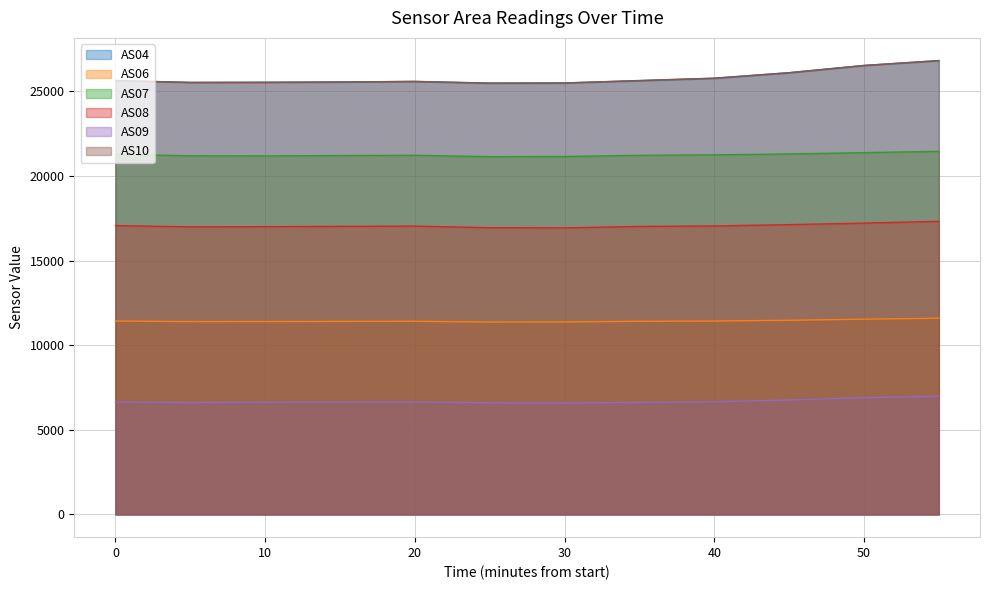

True or false: AS08 and AS07 intersect in this chart.

False